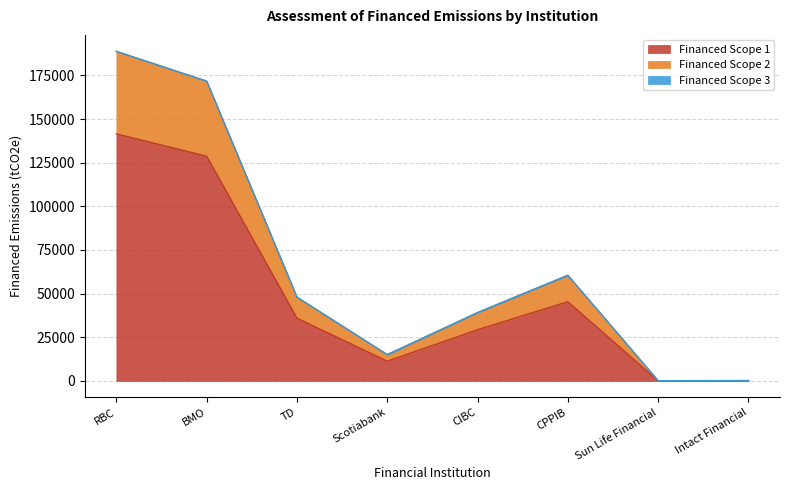

How many lines are shown in the chart?

3